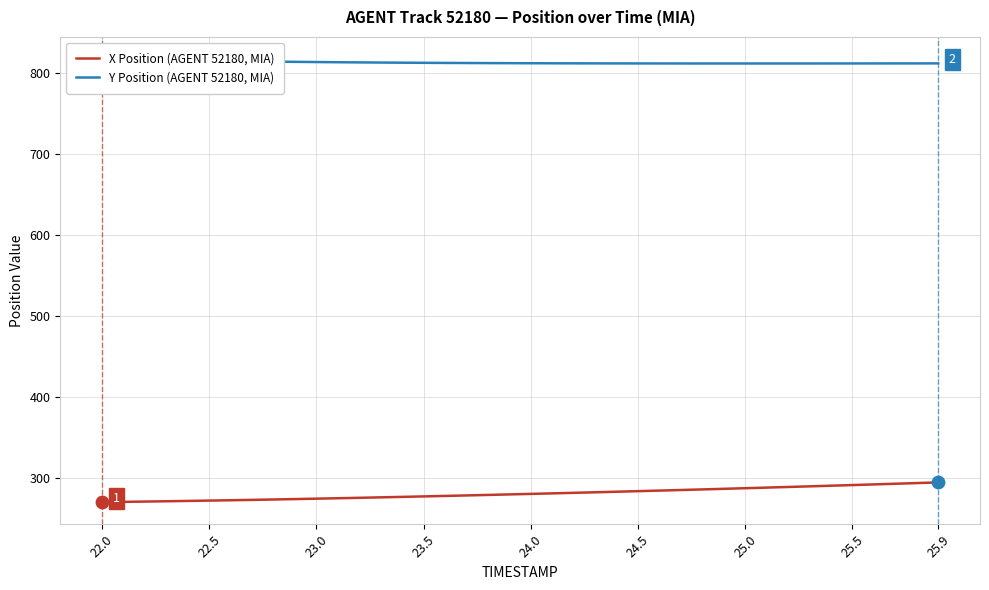

Is it true that X Position (AGENT 52180, MIA) equals 271.4 at 22.5?

True